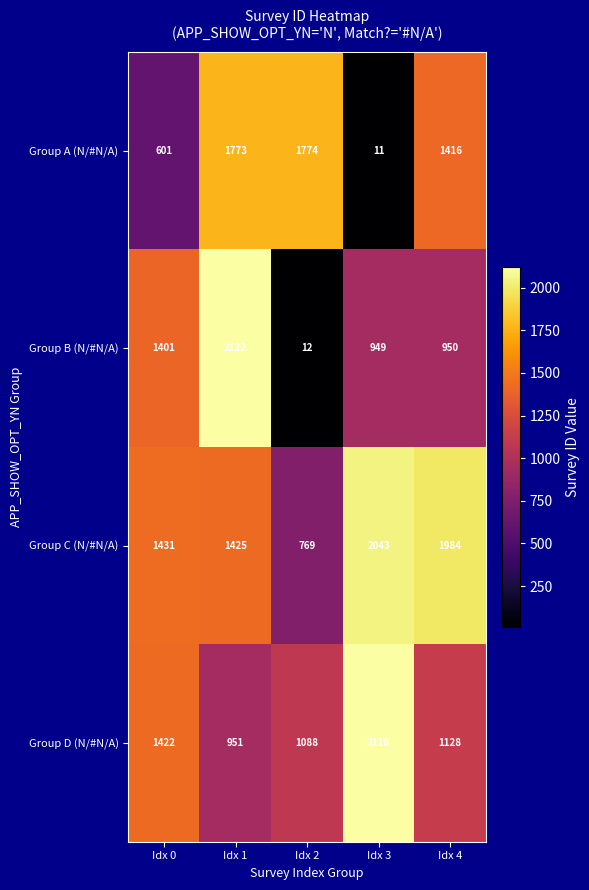

At how many categories does at least one series exceed 1944?

3